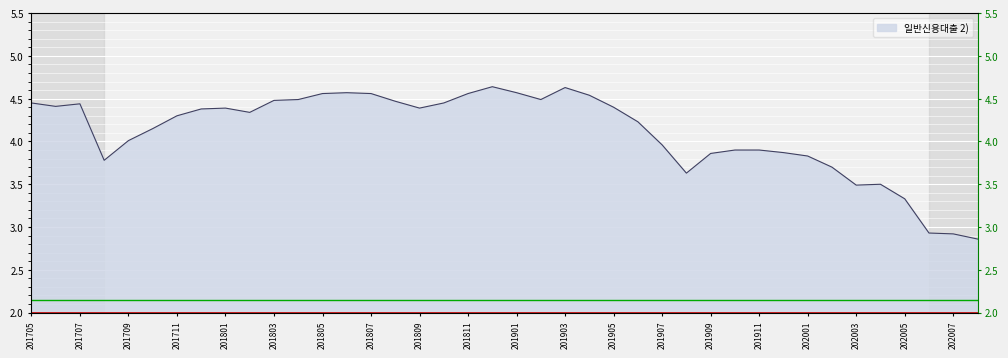

Is it true that the value at 201908 is 3.6?

True